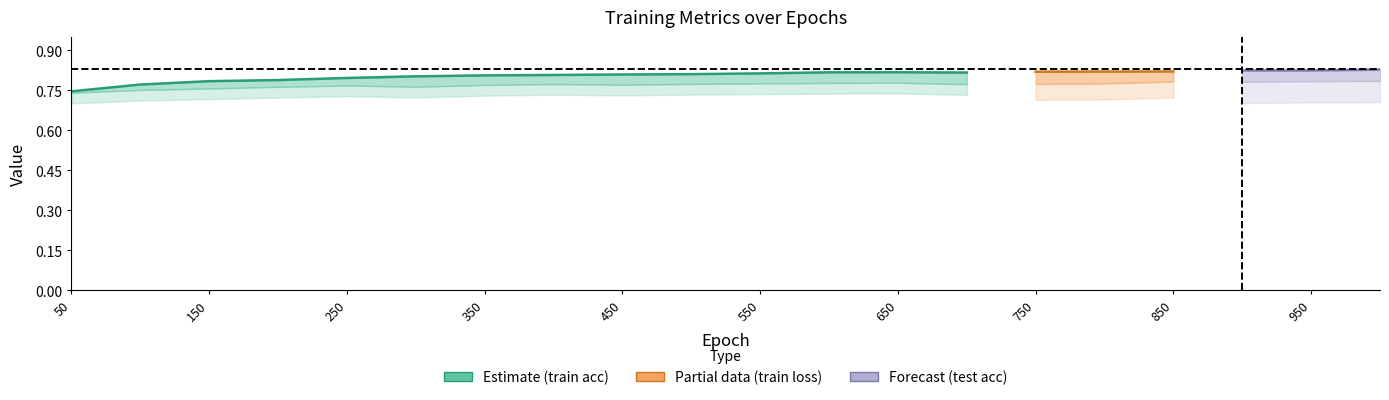

True or false: train acc and test acc intersect in this chart.

False